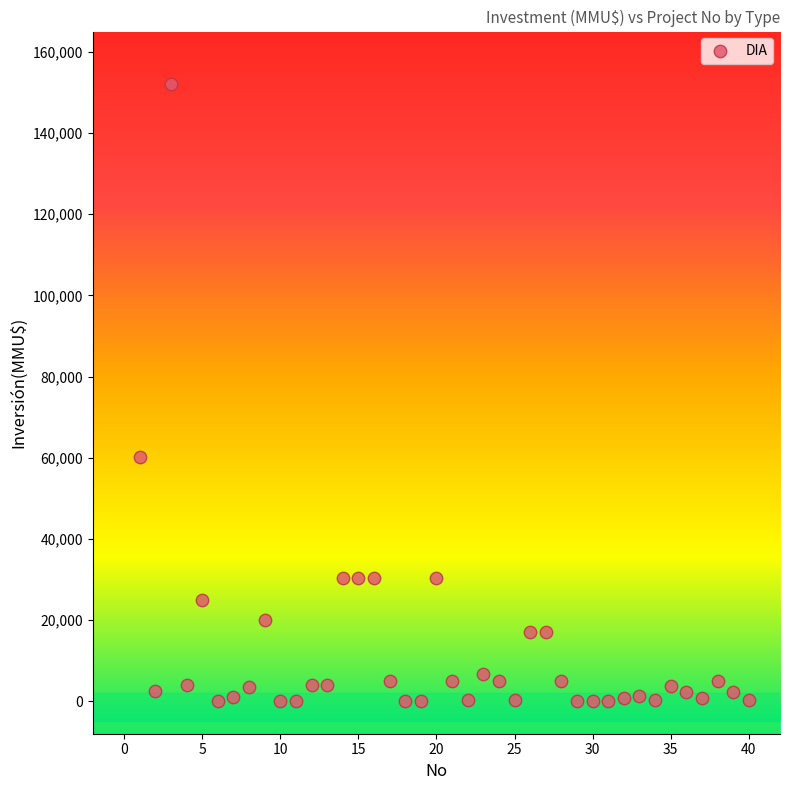

What Y value in the scatter plot is closest to 76000?

60300